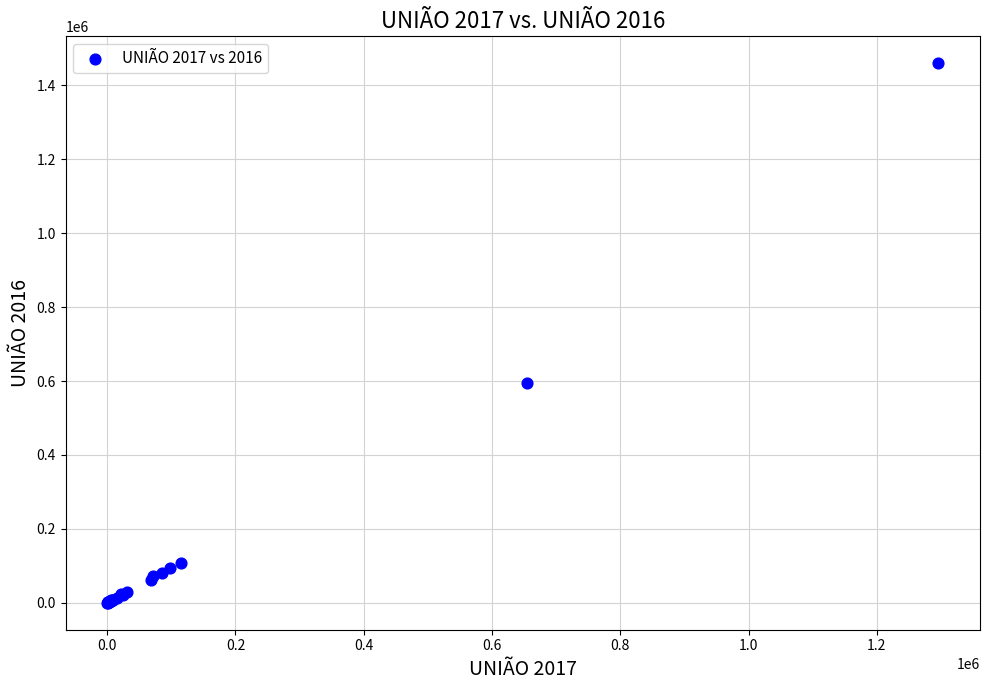

What Y value in the scatter plot is closest to 730004?

594562.6